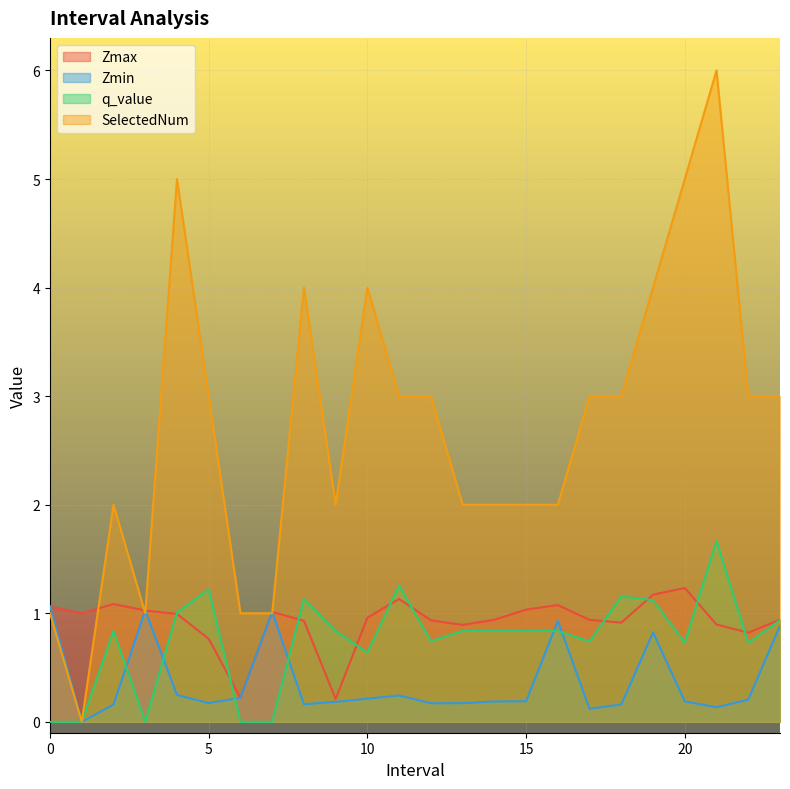

The q_value series shows 1.4 at 16.0. True or false?

False